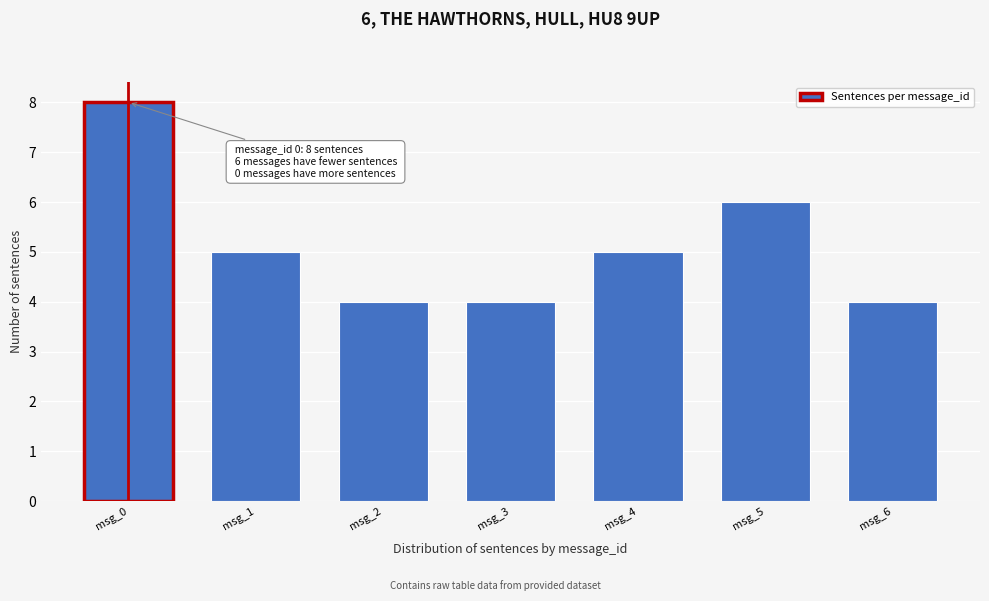

Reading right to left, list all the values displayed in this chart.

4	6	5	4	4	5	8